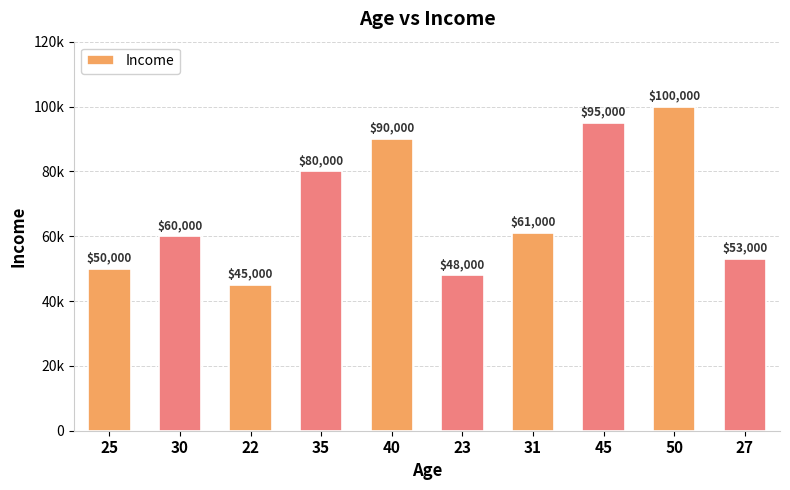

Does the chart contain any negative values?

No